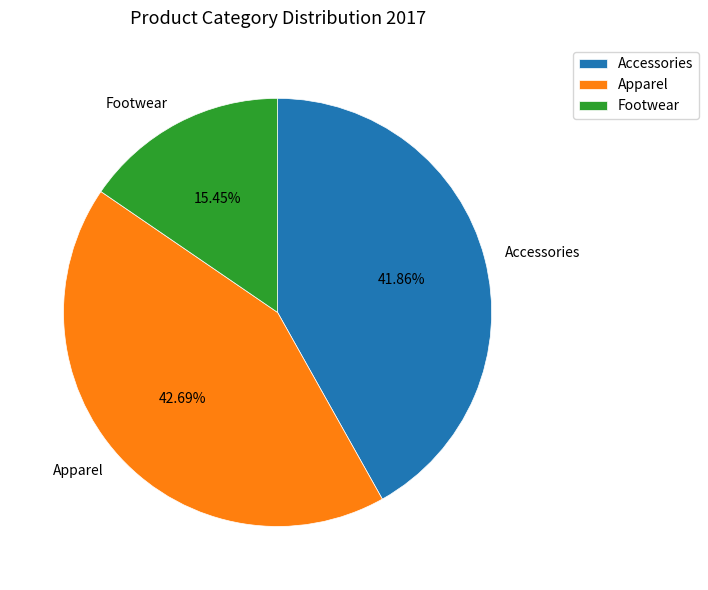

Which category has the biggest portion of the pie?

Apparel